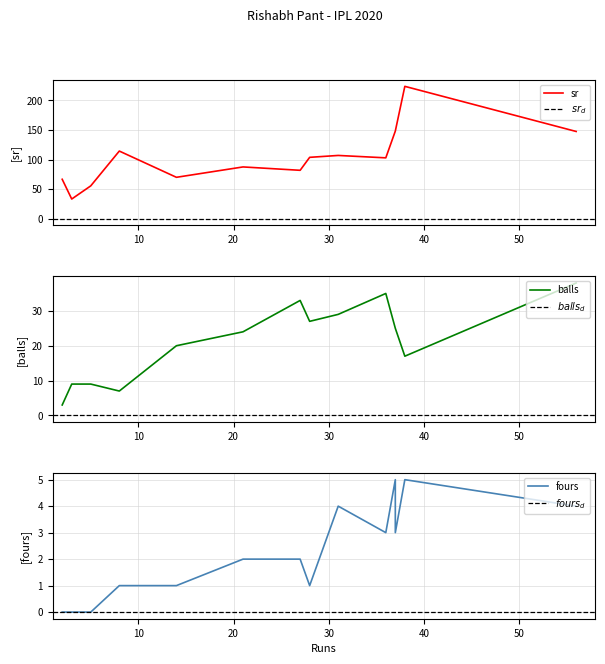

Rank the series by their average value, from lowest to highest.

fours, balls, sr